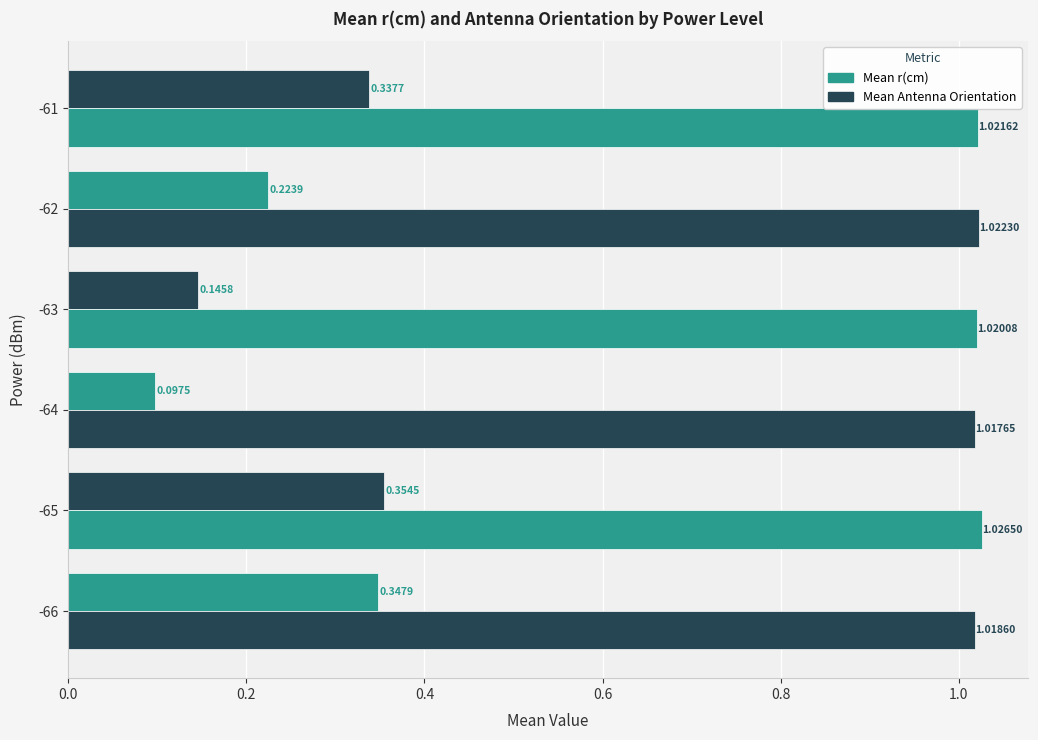

Count the number of categories in the chart.

6